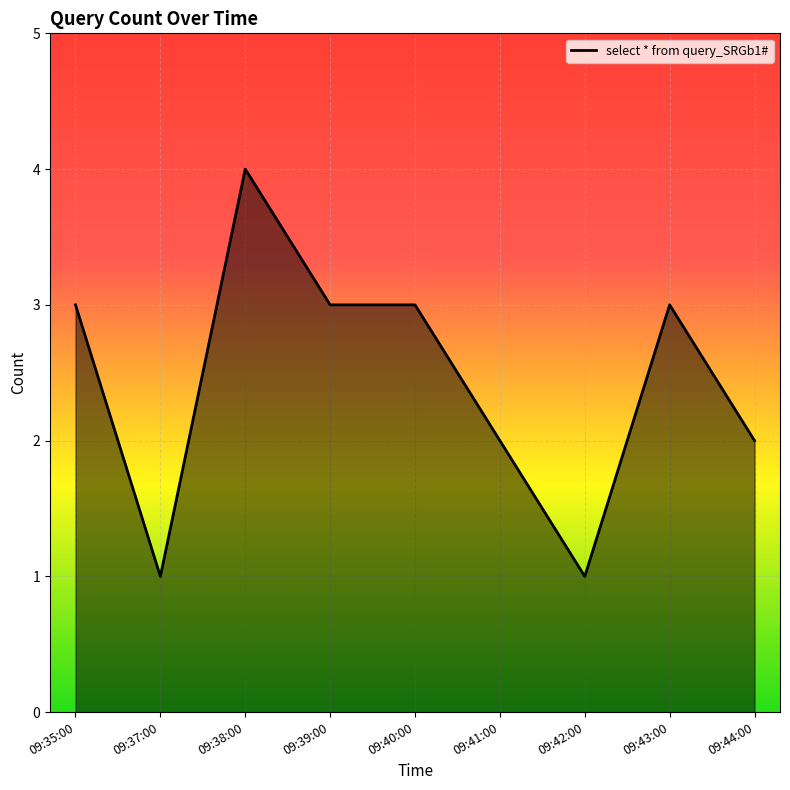

Is it true that the value at 09:38:00 is 4?

True